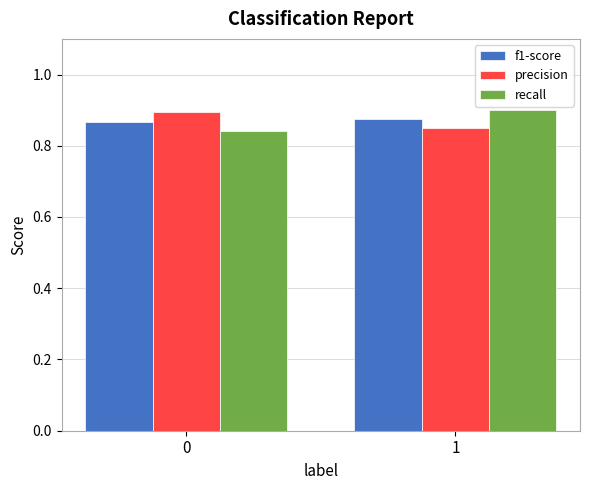

What is the sum of the precision values at 1 and 0?

1.7